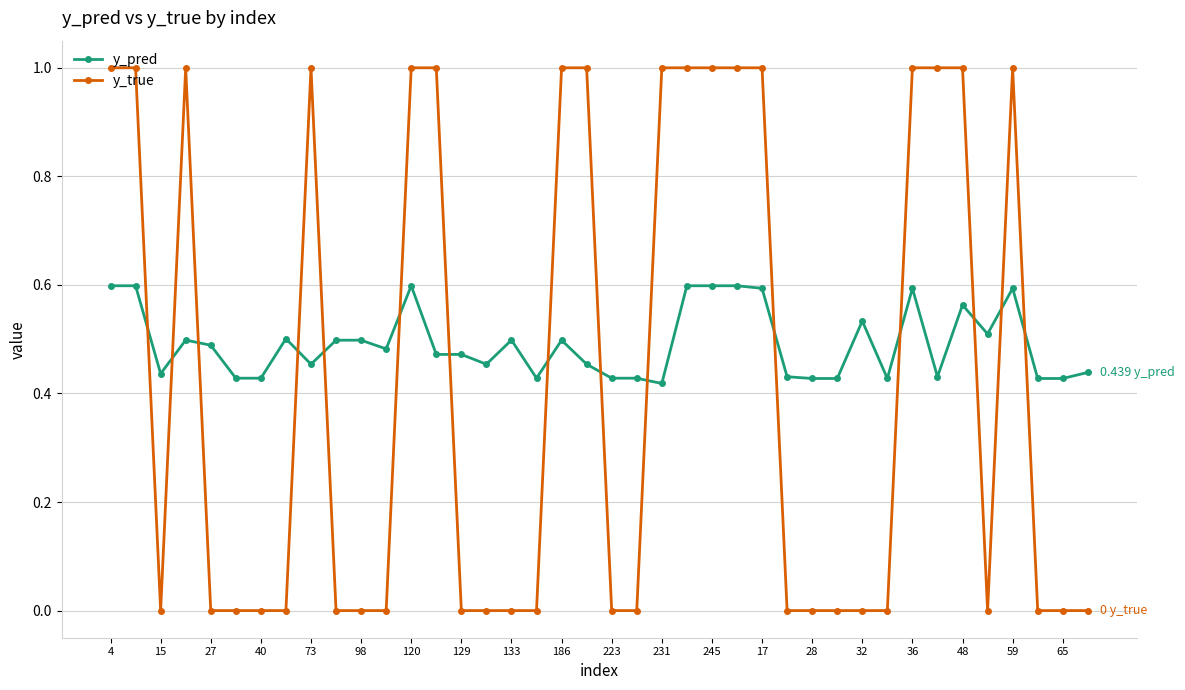

What are all the series names shown in the legend?

y_pred, y_true